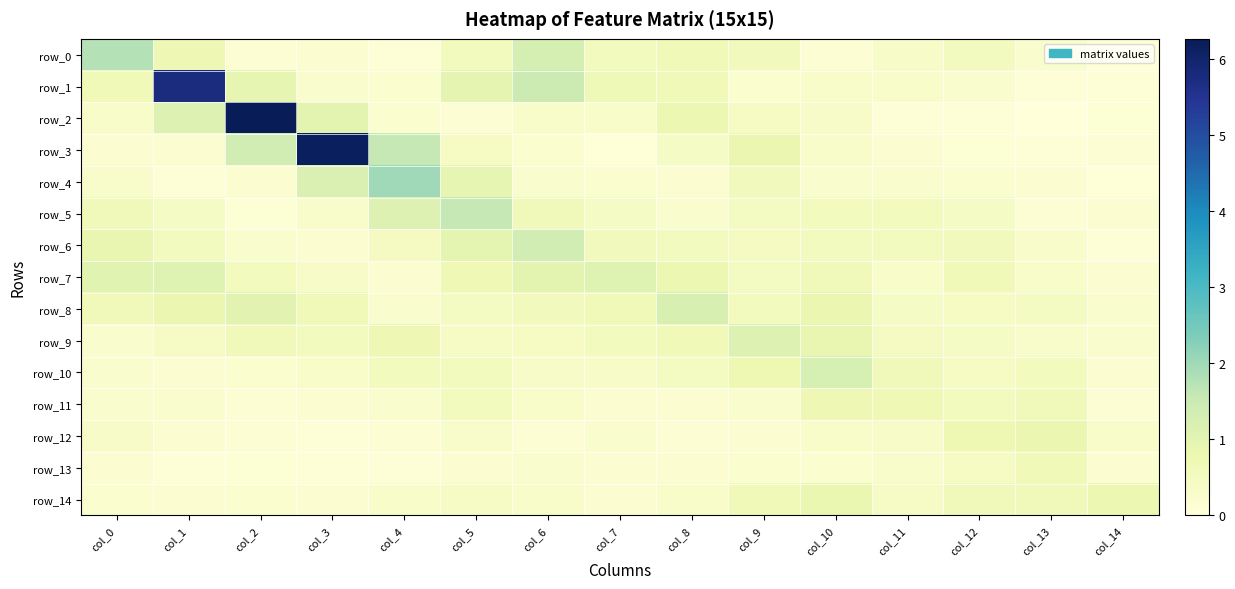

Which series has the largest total across all categories?

row_1